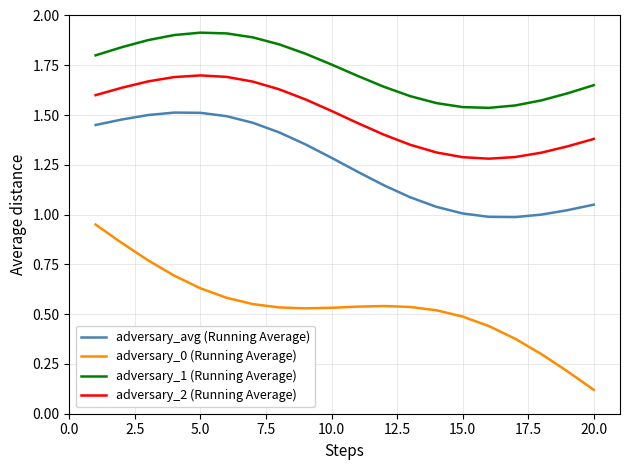

Which series has the largest total across all categories?

adversary_1 (Running Average)